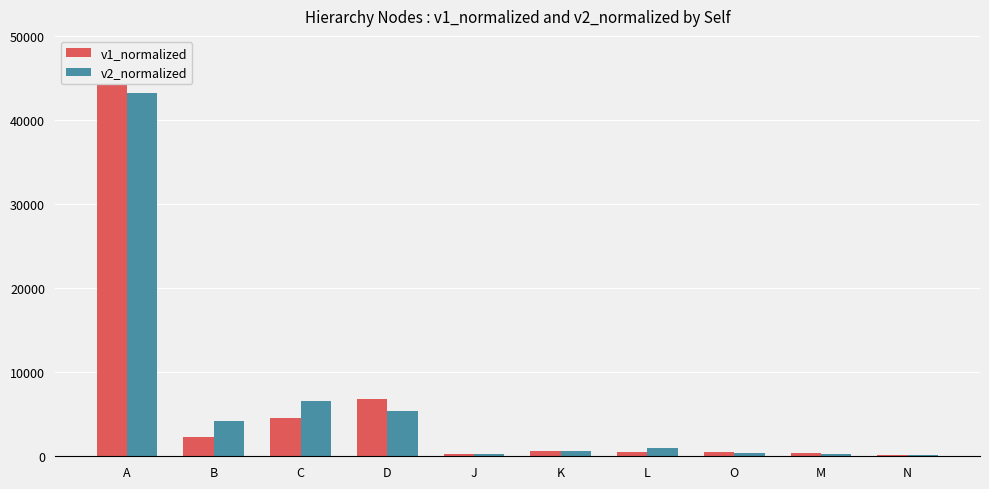

Is it true that v1_normalized equals 343 at M?

True